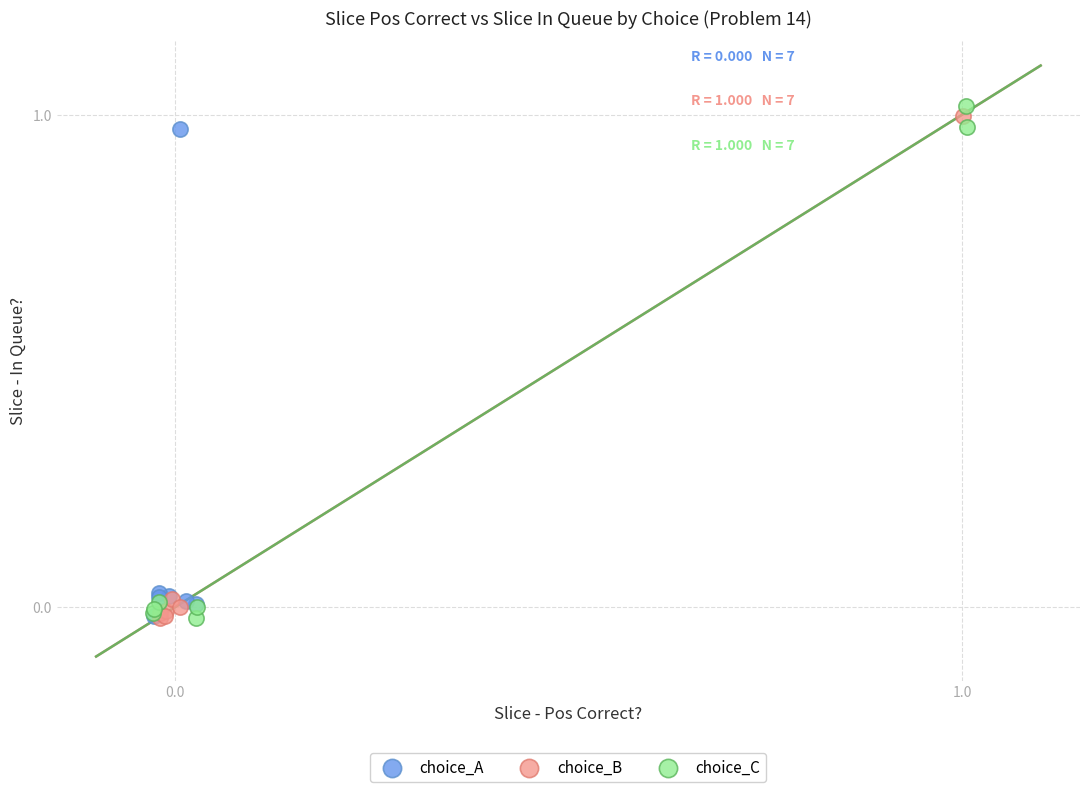

What are all the series names shown in the legend?

choice_A, choice_B, choice_C